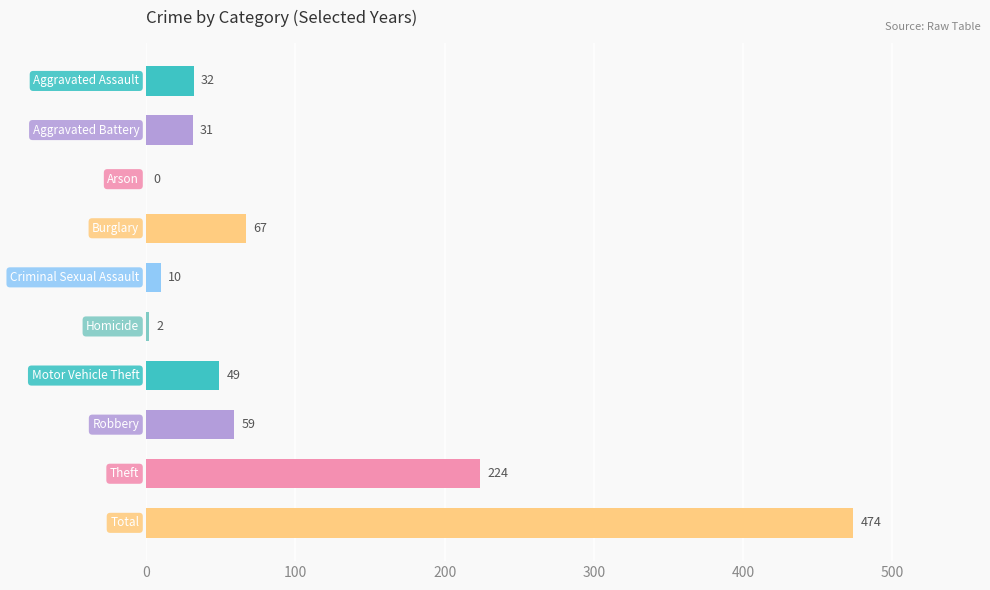

What is the maximum value shown in the chart?

474